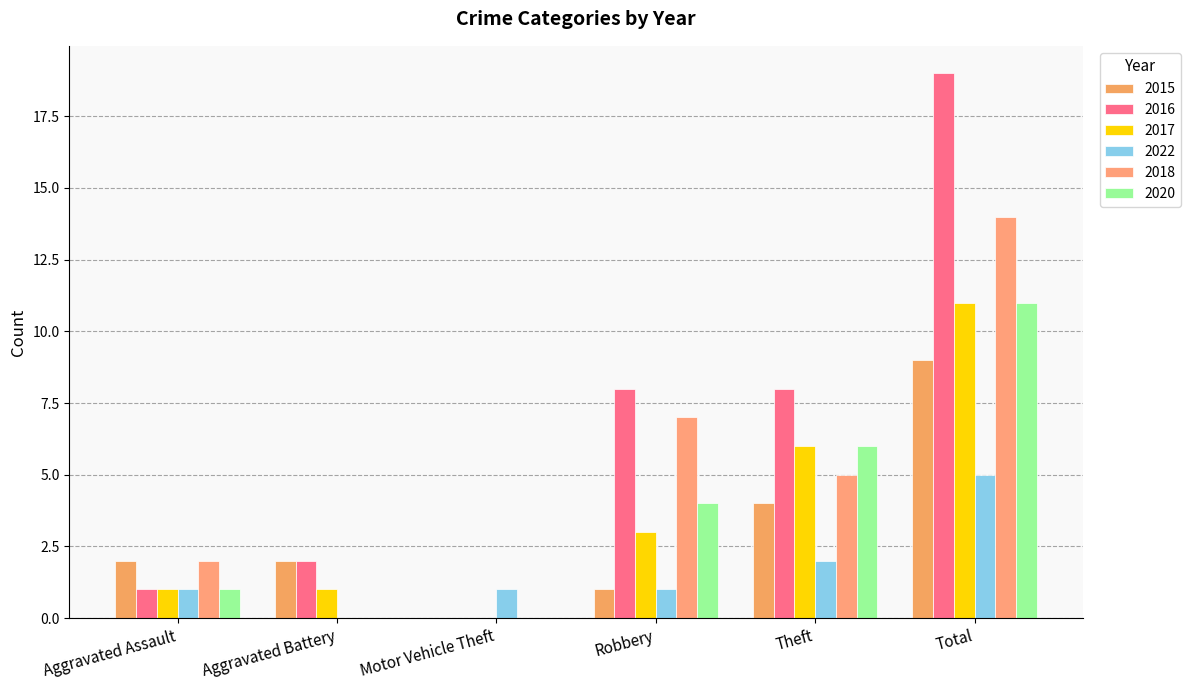

True or false: 2018 has a value of 7 at Total.

False